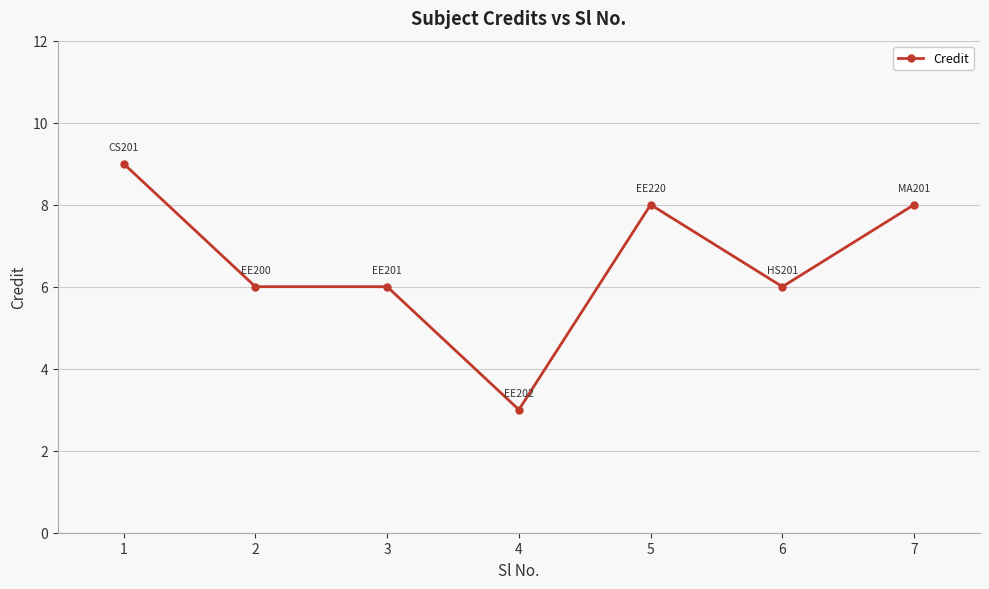

What is the change in value from 3 to 5?

+2